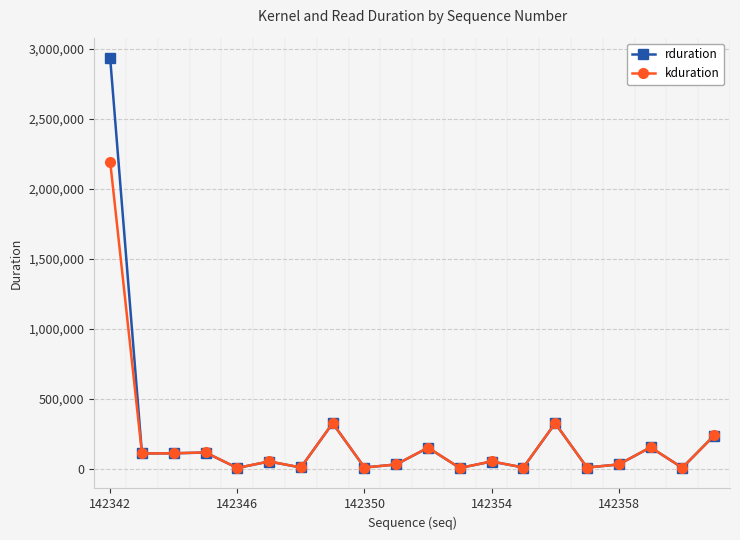

List the series in order of their peak value, lowest first.

kduration, rduration